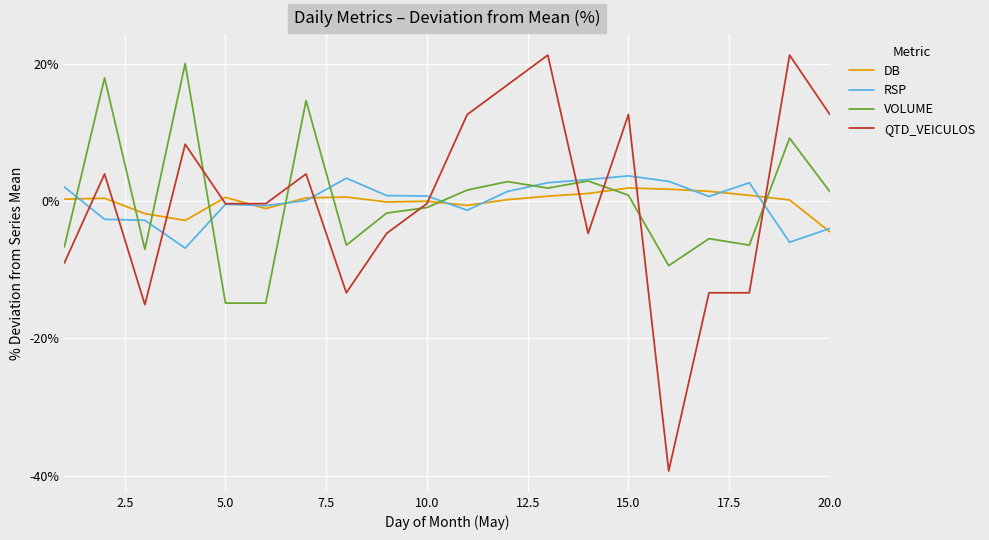

Which series has the largest range (max minus min)?

QTD_VEICULOS